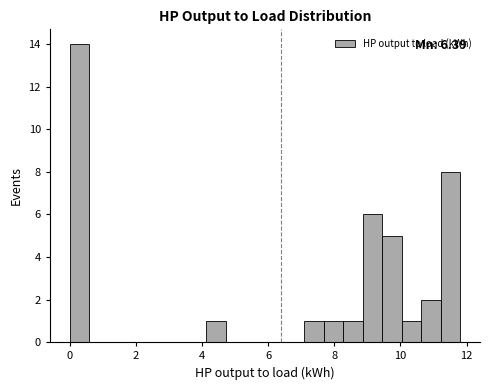

Around what value on the x-axis is the tallest bar? Give the approximate position of its centre, as read against the axis.

0.2